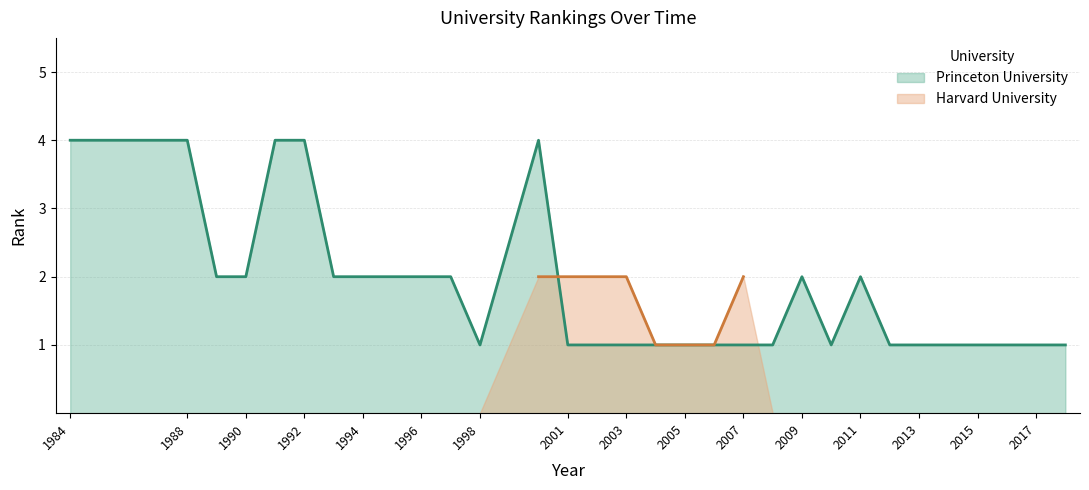

What is the smallest value displayed?

1